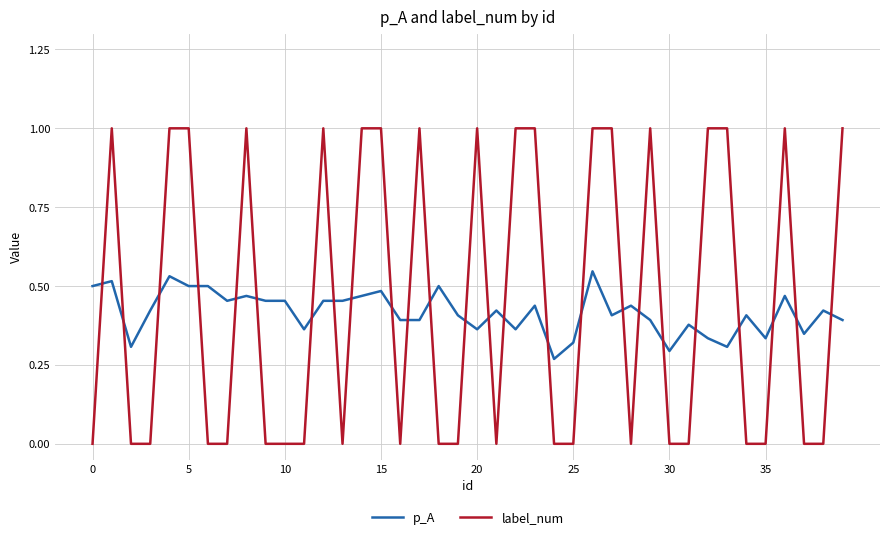

How many lines are shown in the chart?

2